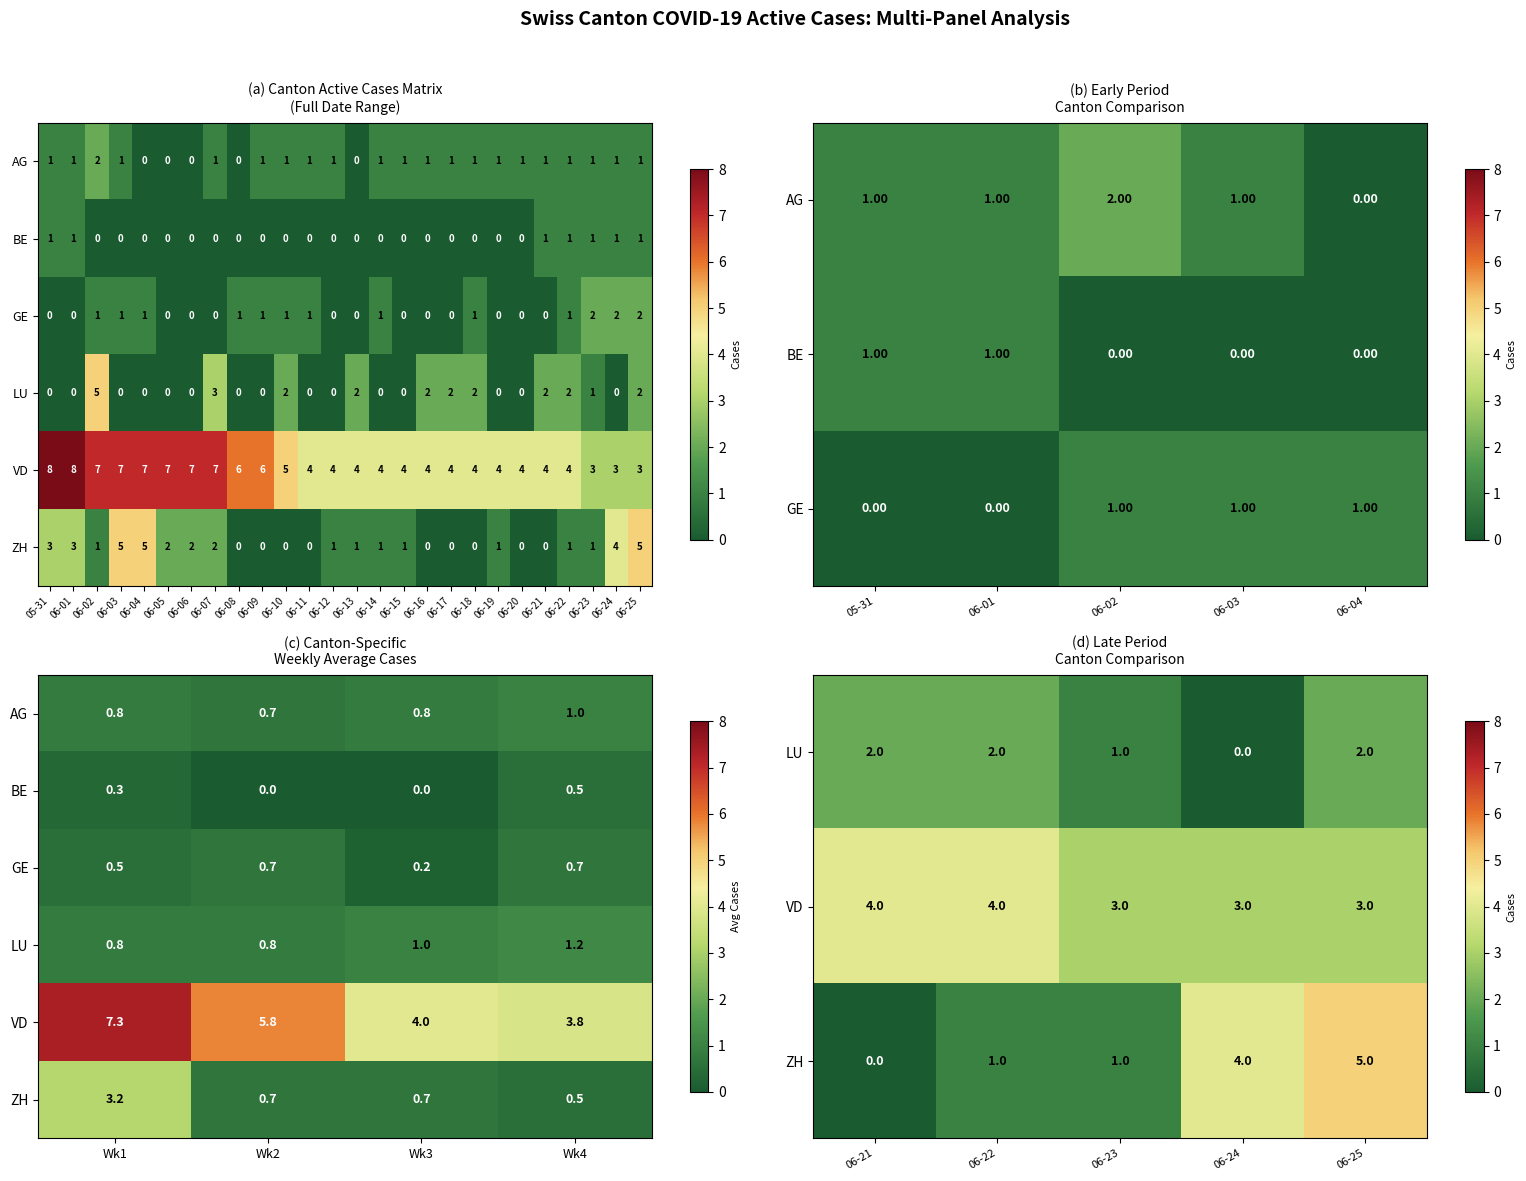

What is the difference between the highest and lowest values at 06-14?

4